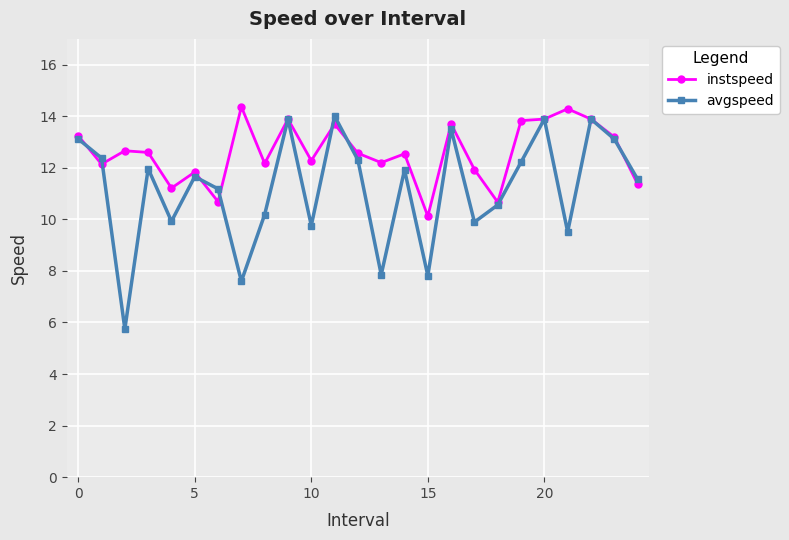

What is the value of the instspeed point at the 15th from the left?

12.5